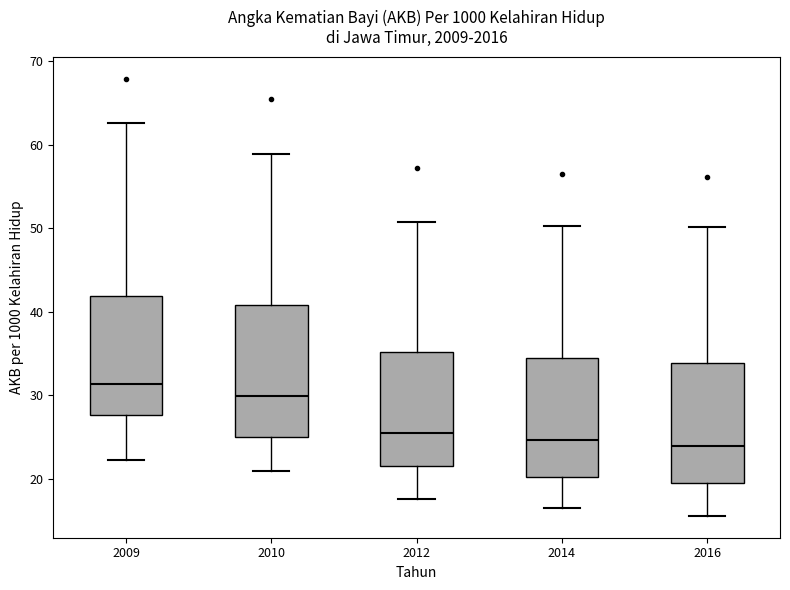

Reading left to right, read every box against the y-axis: the position of its median line, the range the box covers, and the ends of its whiskers. The values are not printed on the chart, so give them approximately, as read against the axis.

2009: median 31, box 28 to 42, whiskers 22 to 63
2010: median 30, box 25 to 41, whiskers 21 to 59
2012: median 26, box 22 to 35, whiskers 18 to 51
2014: median 25, box 20 to 34, whiskers 17 to 50
2016: median 24, box 20 to 34, whiskers 16 to 50